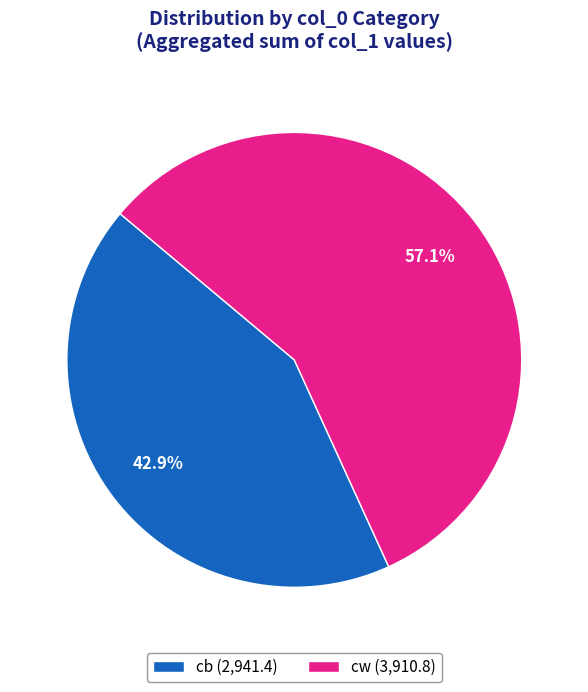

To the nearest percent, what is the difference between the cb and cw slice percentages?

14%